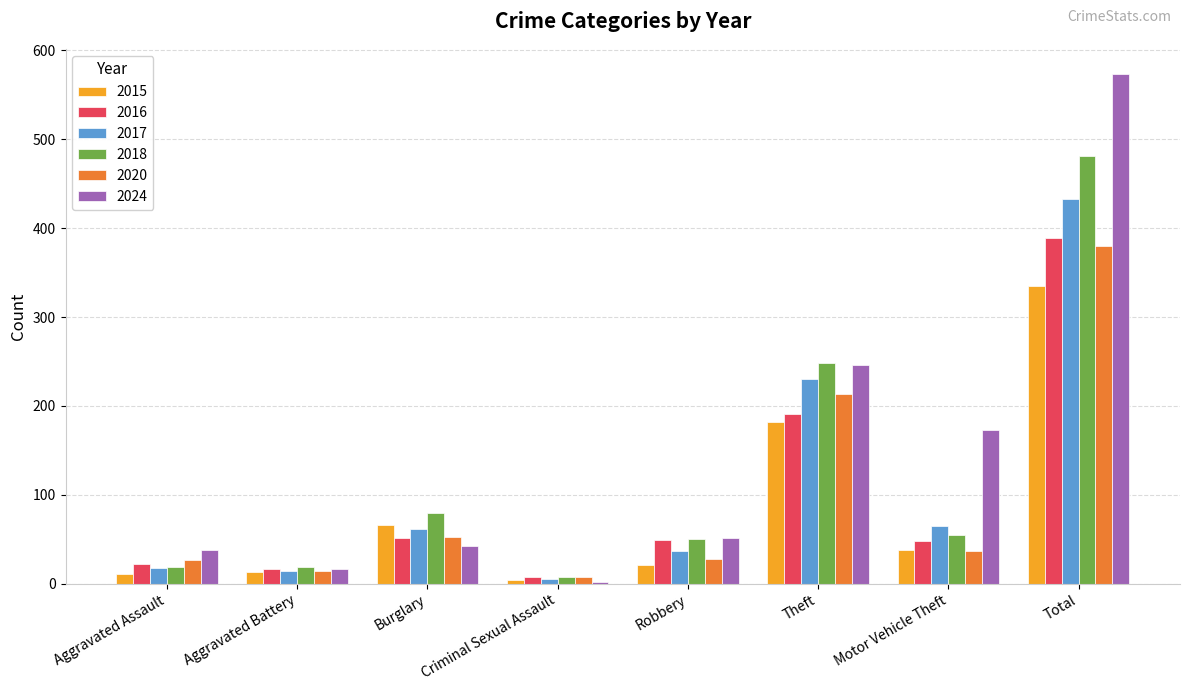

What is the approximate value of 2016 at Theft, to the nearest 5?

190